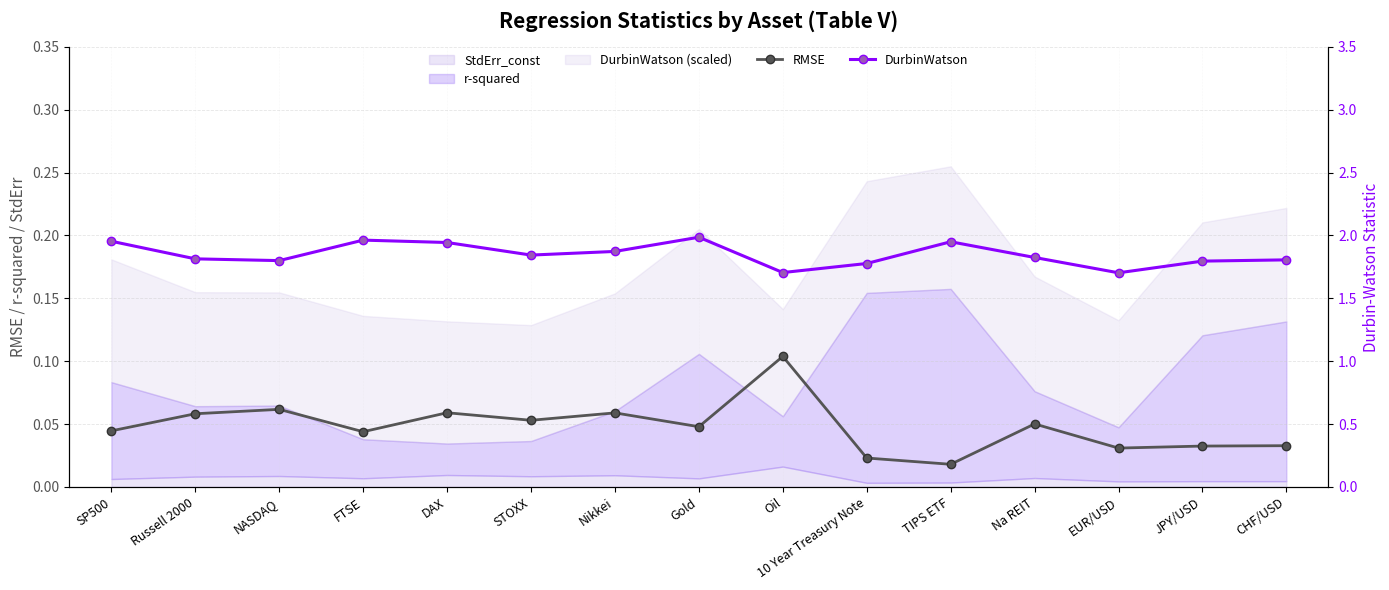

Which series has the largest range (max minus min)?

DurbinWatson